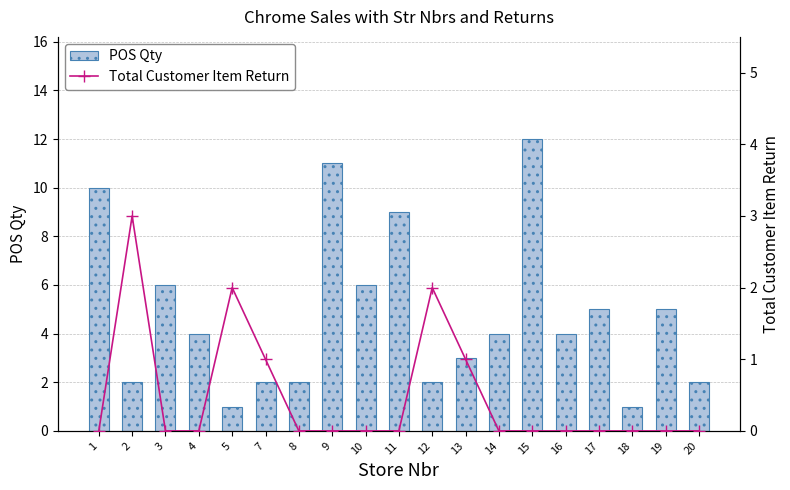

At 18, list the series in order from smallest to largest.

Total Customer Item Return, POS Qty